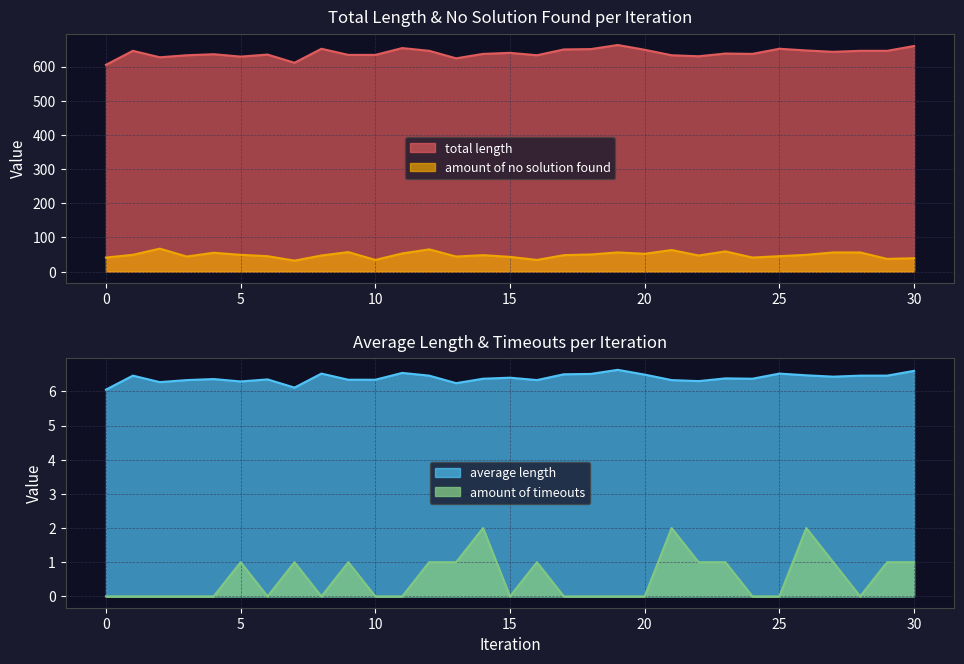

List the labels in order of average length value, smallest first.

0, 7, 13, 2, 5, 22, 3, 16, 21, 9, 10, 6, 4, 14, 24, 23, 15, 27, 1, 12, 28, 29, 26, 20, 17, 18, 8, 25, 11, 30, 19